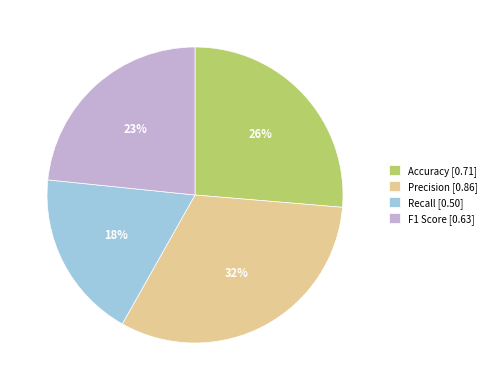

Is the sum of Accuracy and F1 Score greater than half?

No